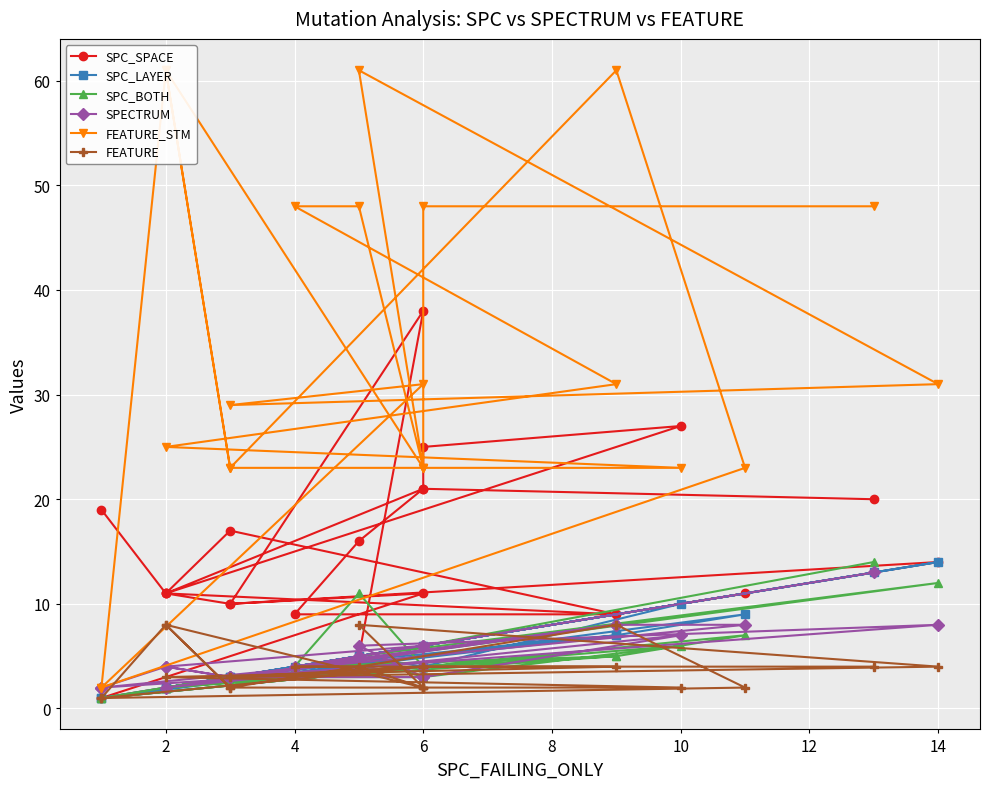

At which category does SPECTRUM reach its first local valley?

4